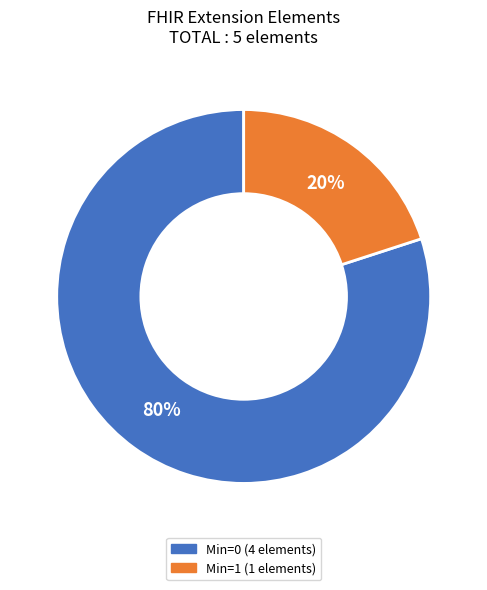

To the nearest percent, what is the average slice percentage?

50%